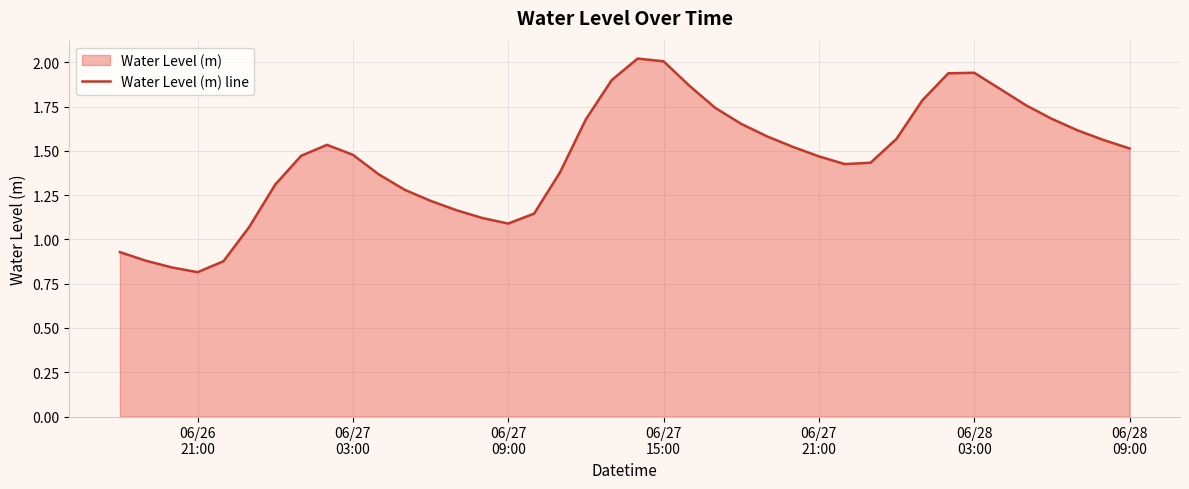

What is the maximum value shown in the chart?

2.0